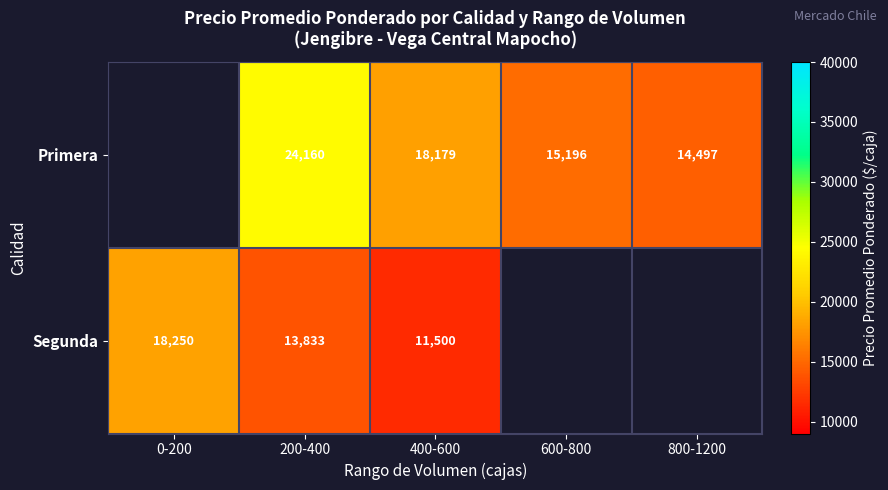

At 200-400, list the series in order from largest to smallest.

Primera, Segunda